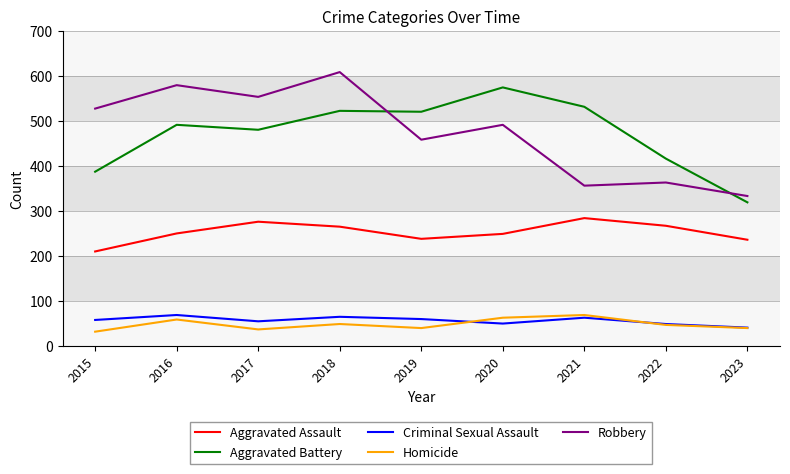

Which series changed the most between 2015 and 2017?

Aggravated Battery